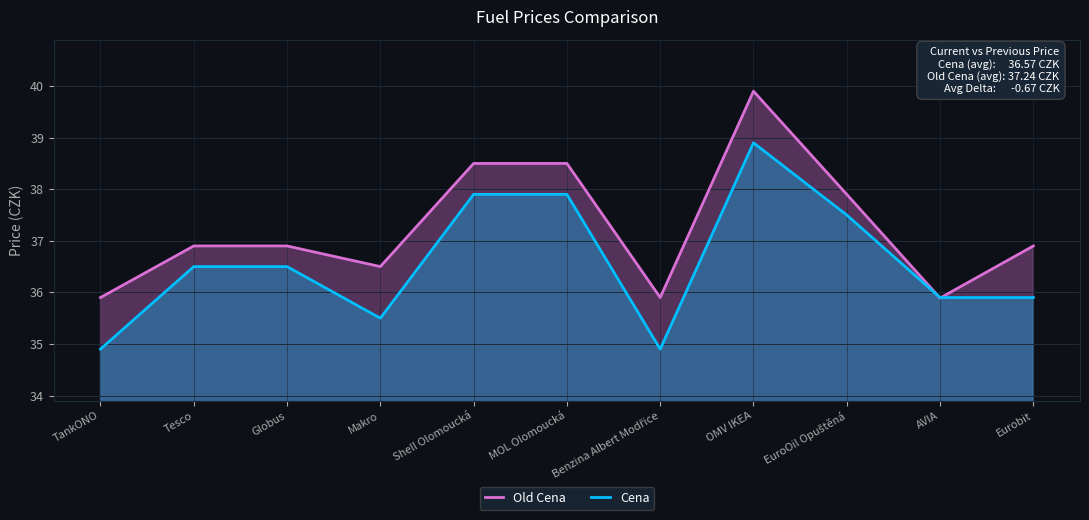

Reading left to right, transcribe all the data shown in this chart.

Old Cena: 35.9	36.9	36.9	36.5	38.5	38.5	35.9	39.9	37.9	35.9	36.9
Cena: 34.9	36.5	36.5	35.5	37.9	37.9	34.9	38.9	37.5	35.9	35.9